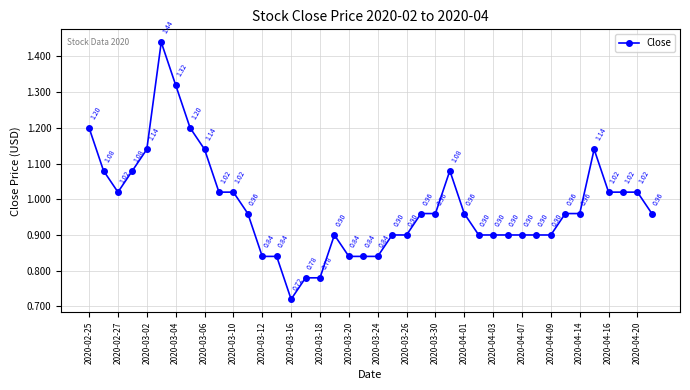

True or false: there are more than 2 points higher than both neighbors.

True